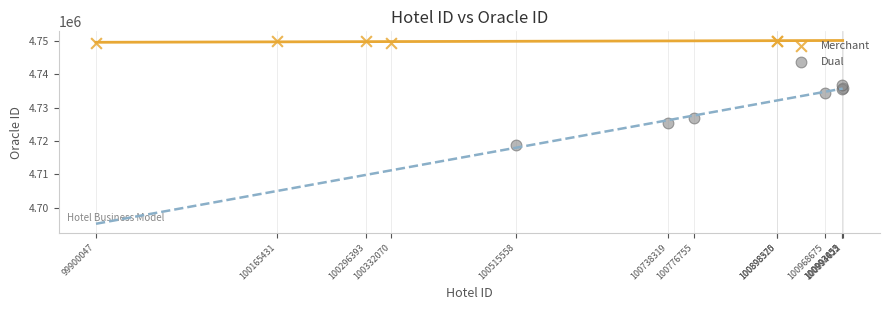

Which series has the widest spread of Y values?

Dual